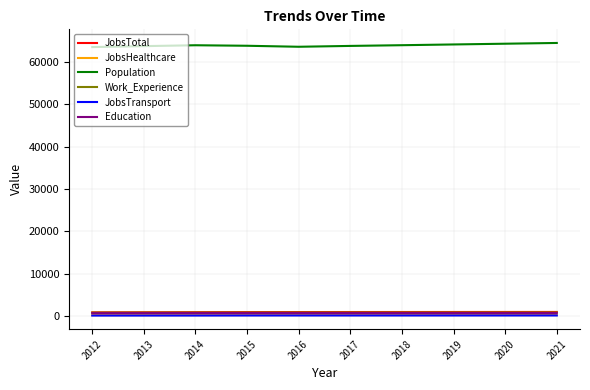

Which series has the largest total across all categories?

Population